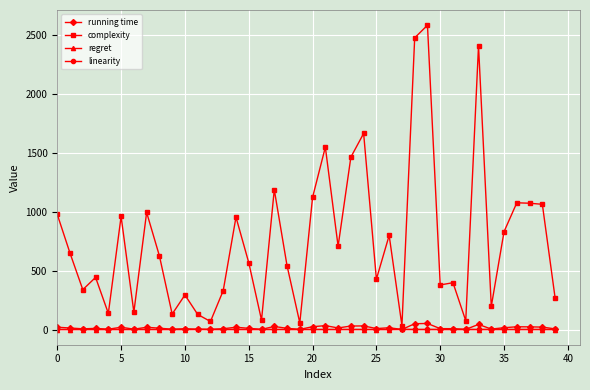

Which series has the widest spread of values?

complexity